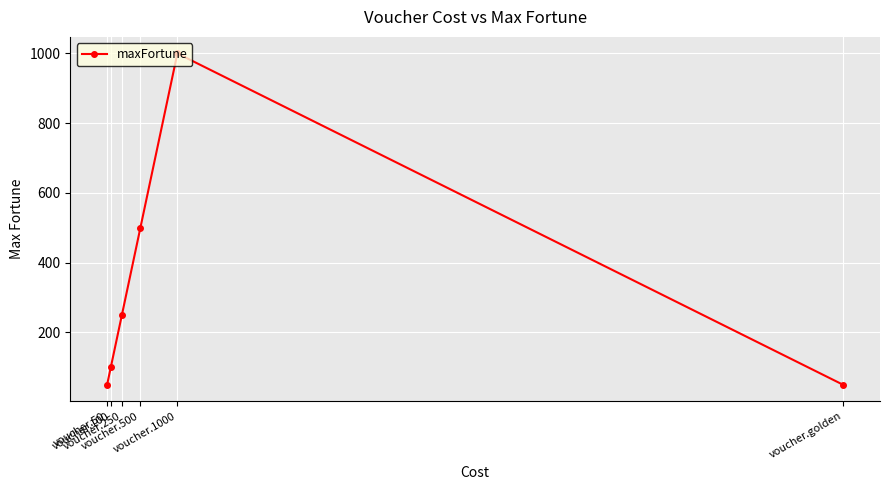

Is it true that the value at voucher.250 is 352?

False